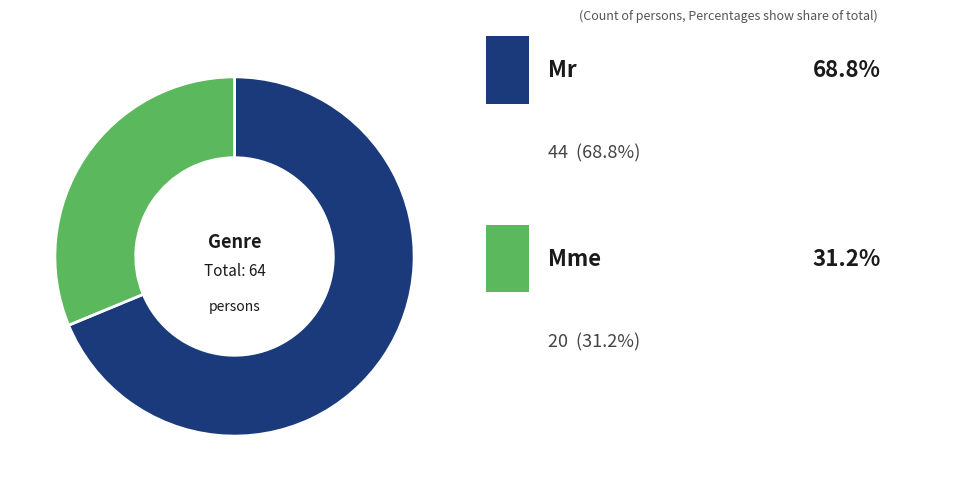

Is there any slice that represents more than half of the pie?

Yes